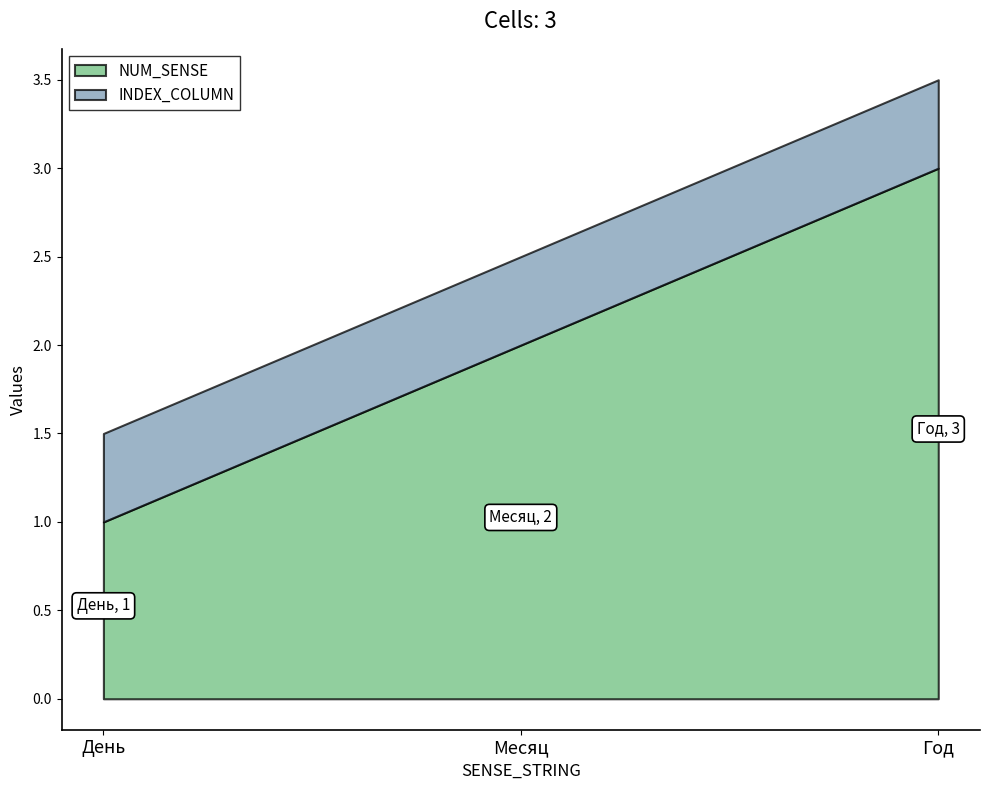

The value of NUM_SENSE at Месяц is 2.0. True or false?

True